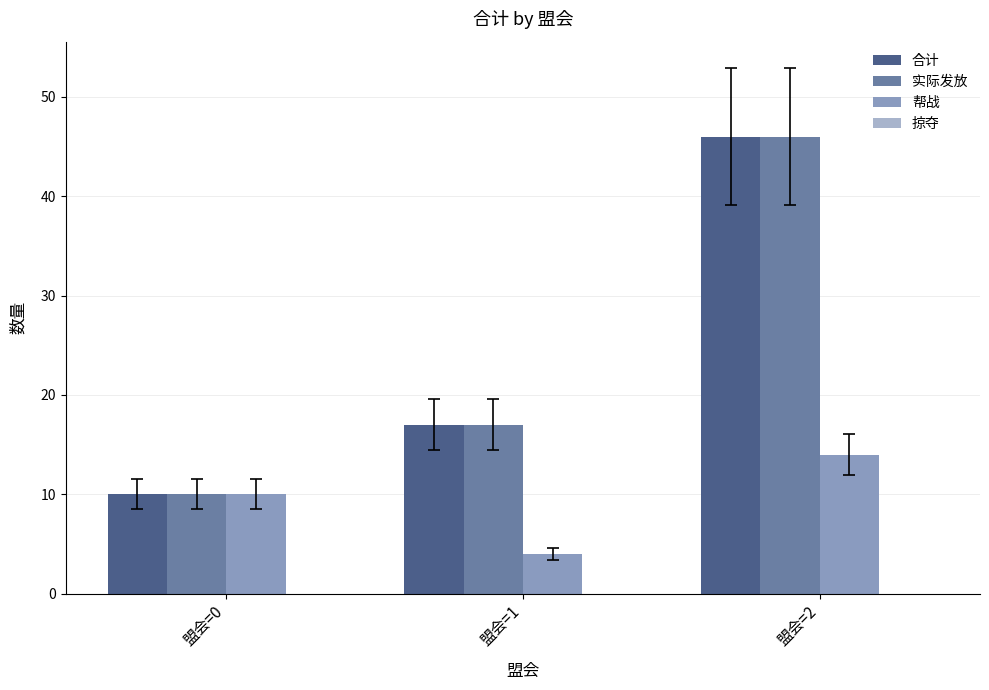

What is the value of the 实际发放 bar at the 3rd from the left?

46